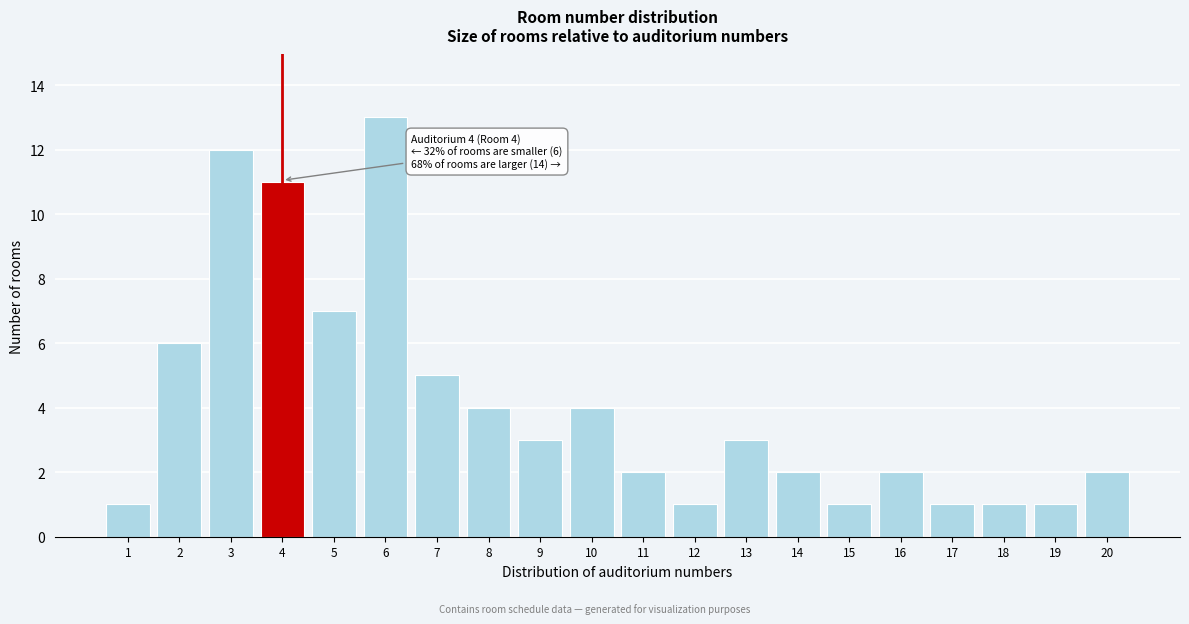

Reading left to right, transcribe all the data shown in this chart.

1	6	12	11	7	13	5	4	3	4	2	1	3	2	1	2	1	1	1	2